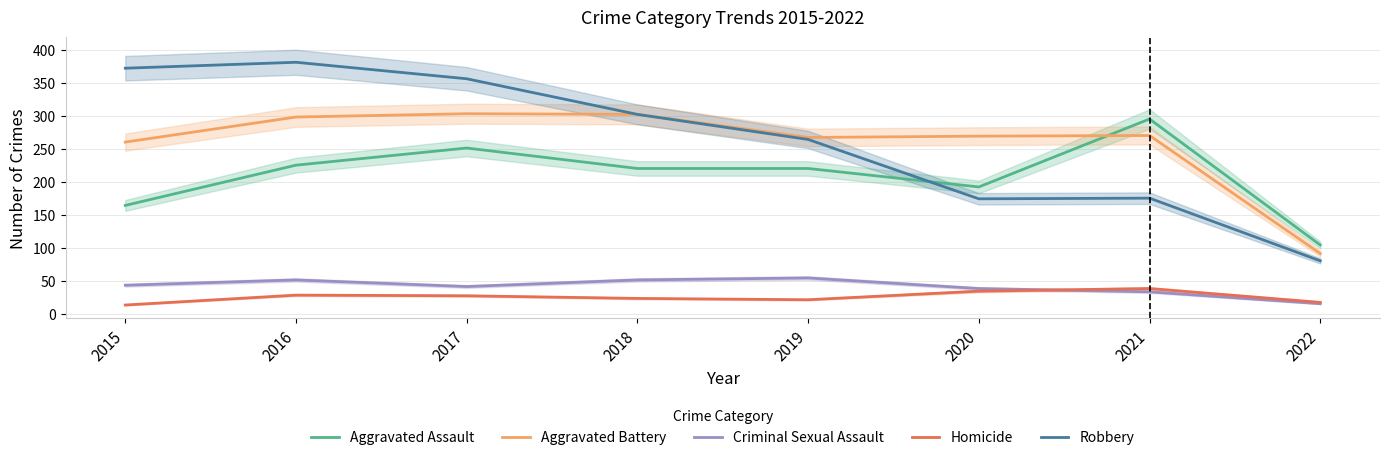

Between 2018 and 2021, which series saw the biggest shift?

Robbery